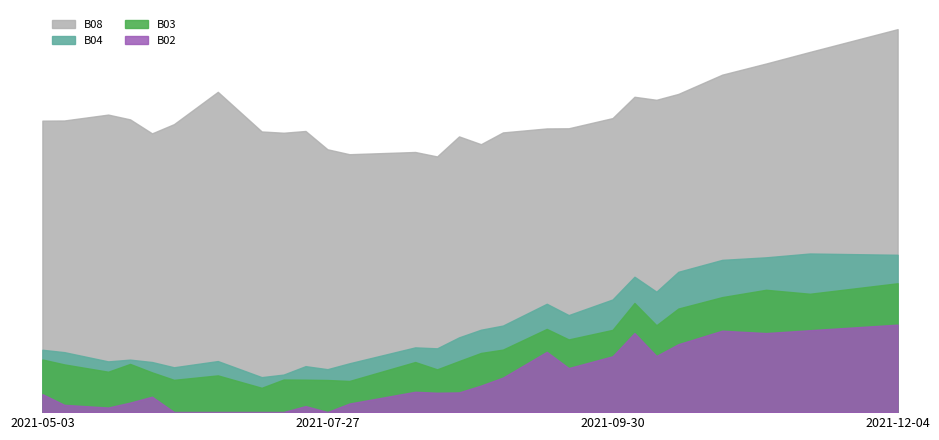

Where is the first local maximum for B03?

2021-05-28